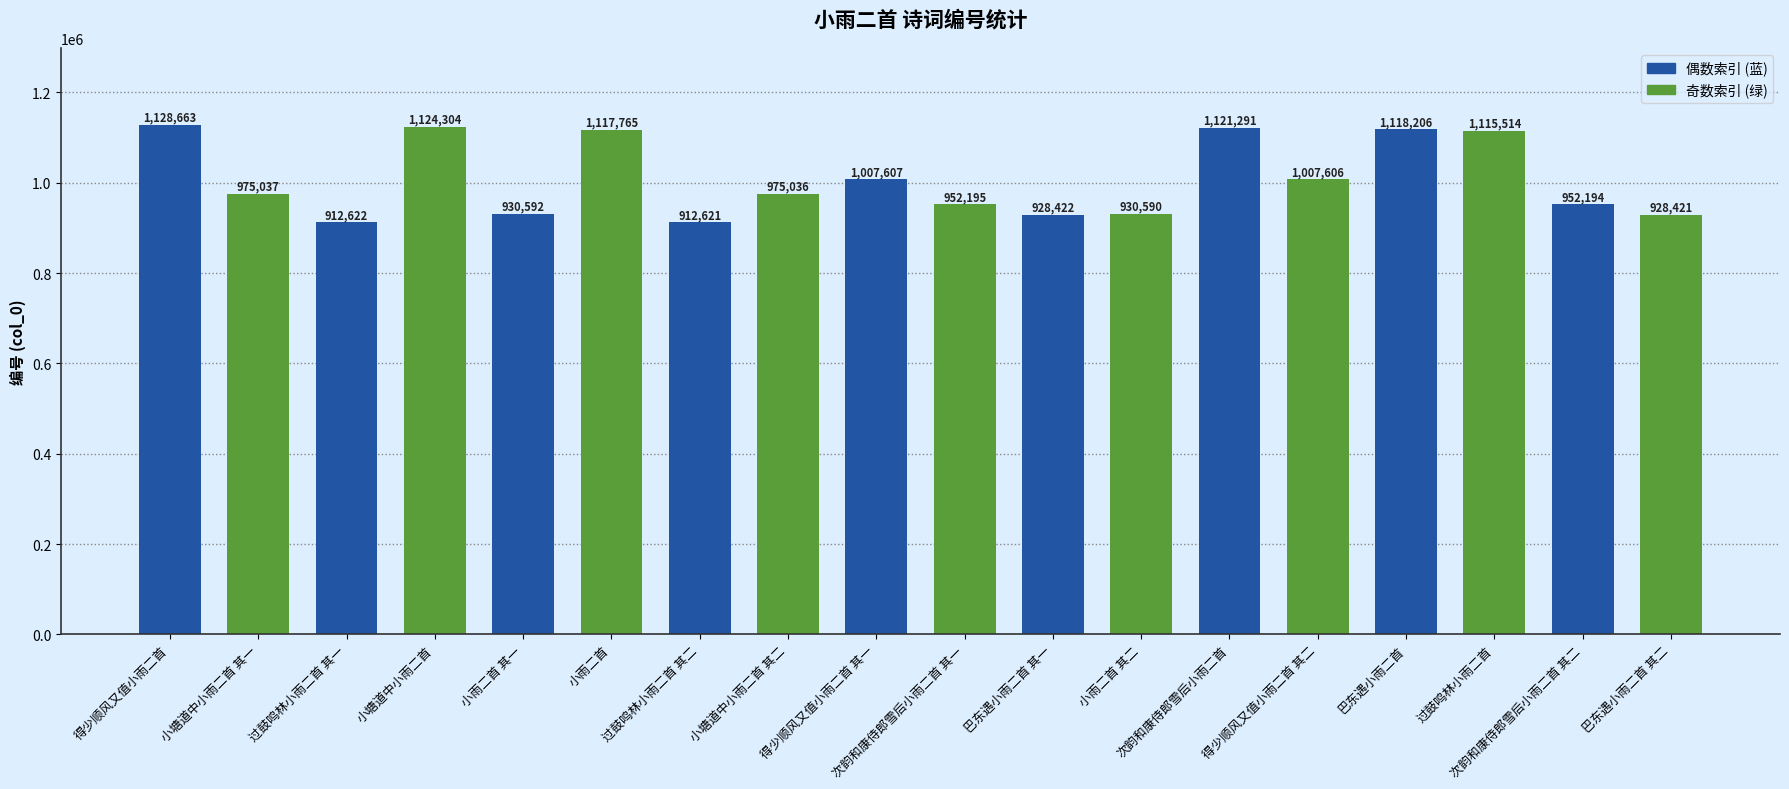

Reading left to right, extract all data points from this chart.

1128663	975037	912622	1124304	930592	1117765	912621	975036	1007607	952195	928422	930590	1121291	1007606	1118206	1115514	952194	928421